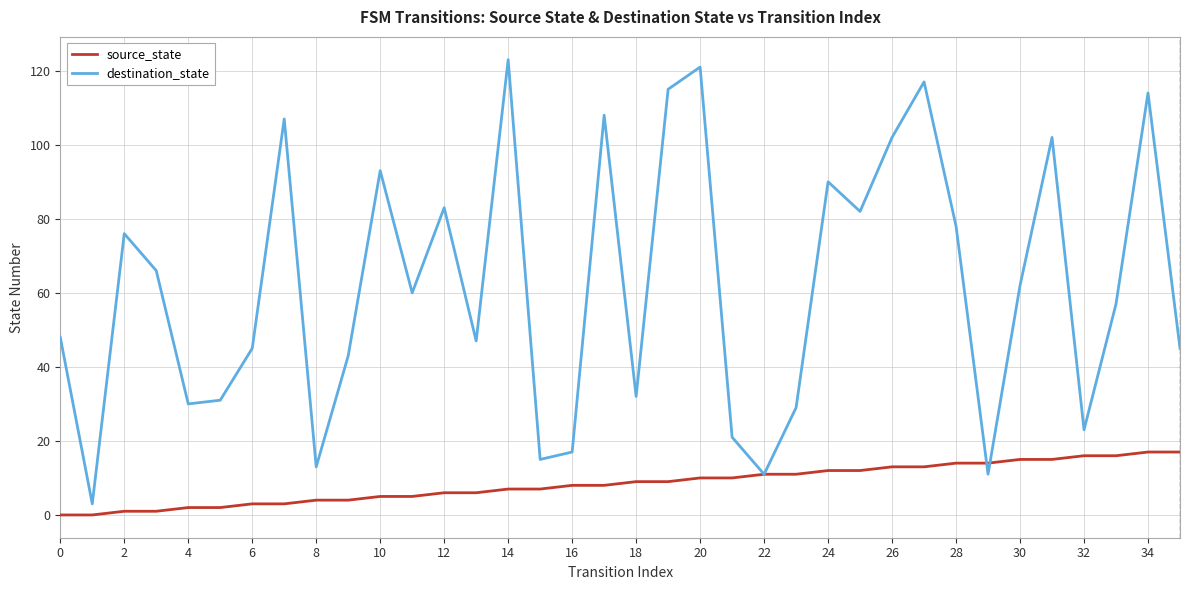

Rank the series by their maximum value, from highest to lowest.

destination_state, source_state